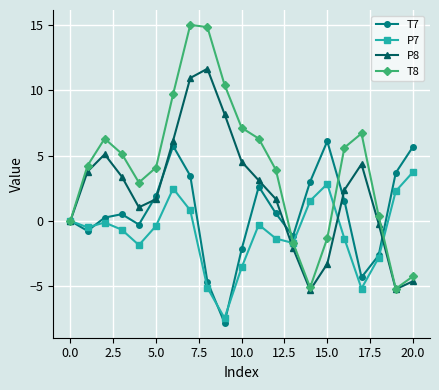

What is the average value of the T8 series?

4.1